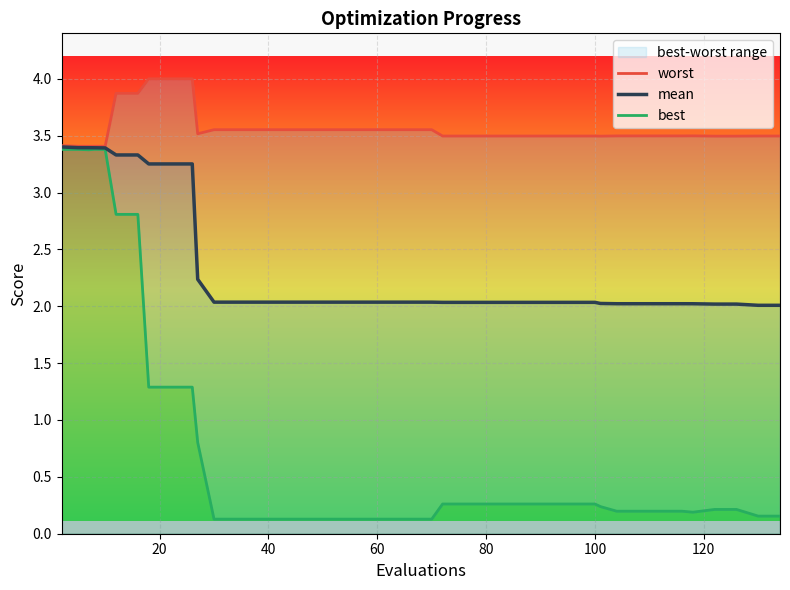

What is the lowest value of the mean series?

2.0